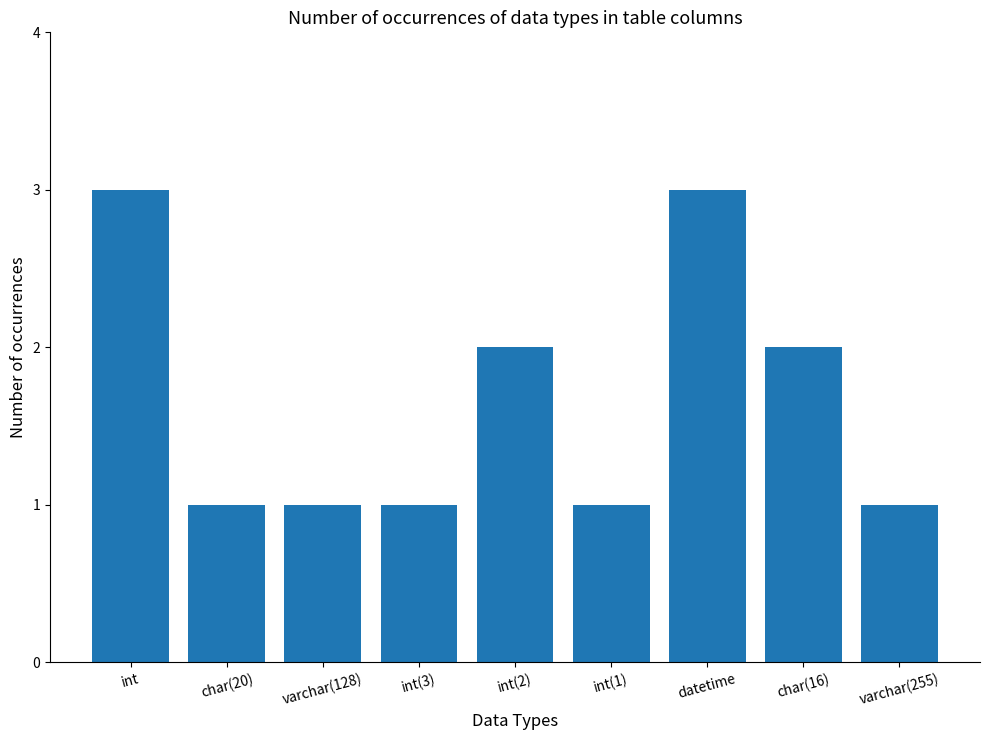

What is the label of the 2nd bar from the right?

char(16)